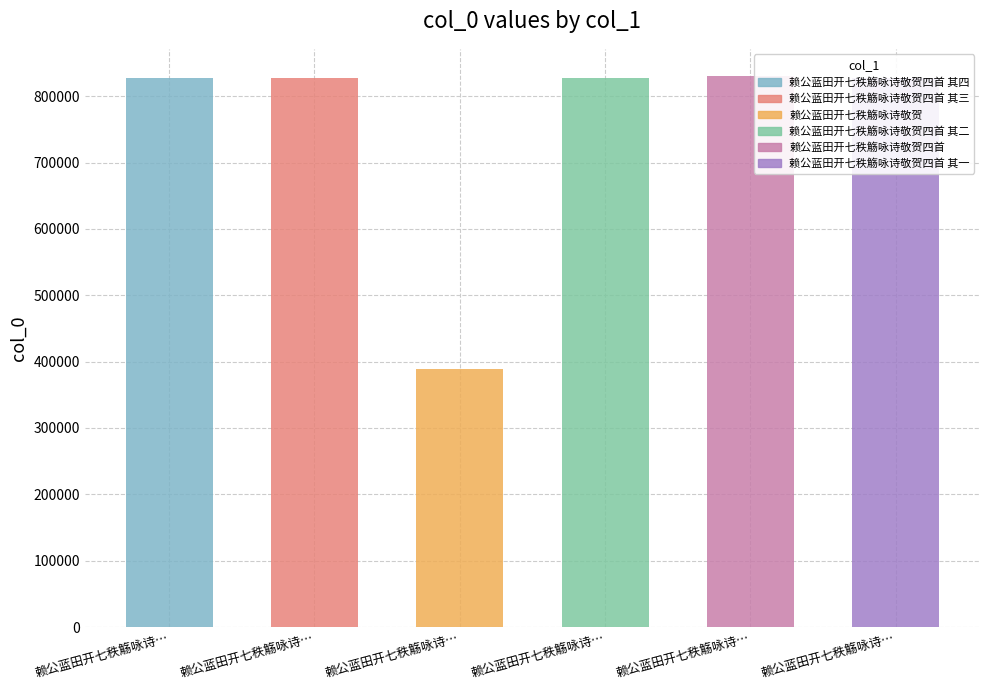

The value at 赖公蓝田开七秩觞咏诗敬贺四首 其二 is 1177690. True or false?

False